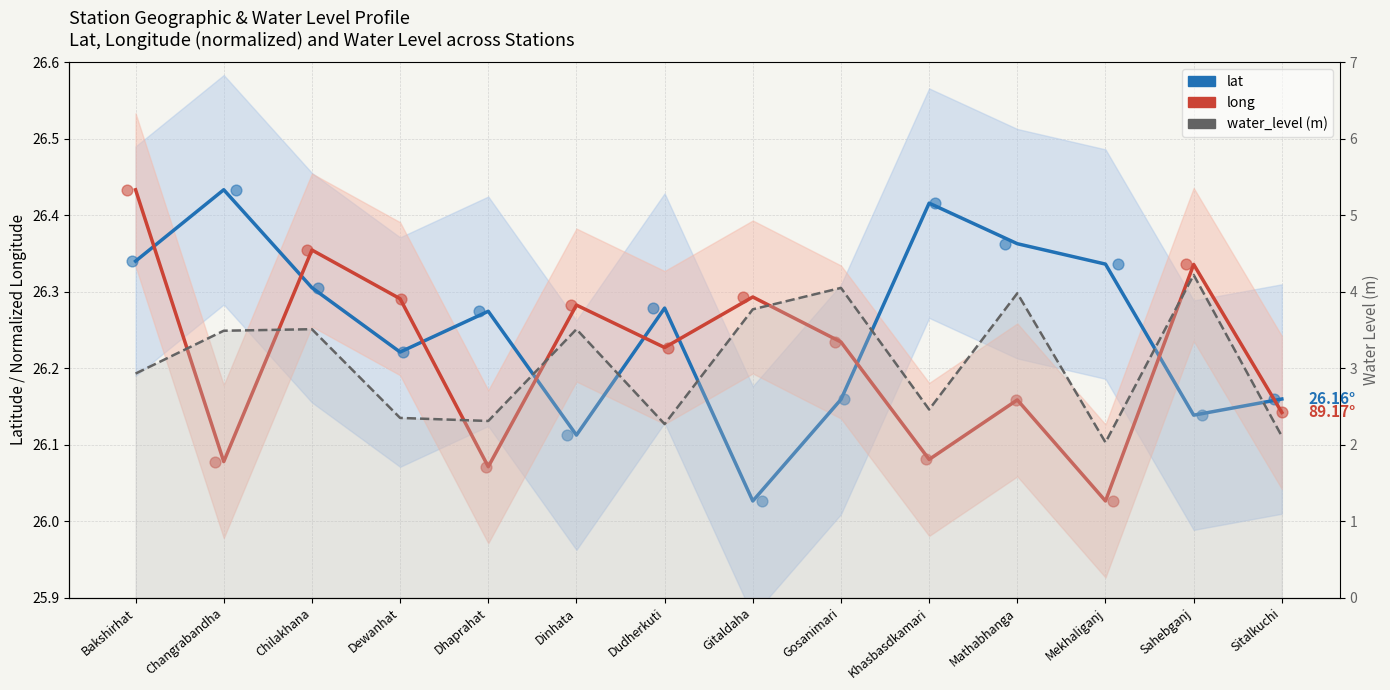

Is the value of lat (scatter) at Gitaldaha greater than the value of long normalized (scatter) at Sitalkuchi?

No